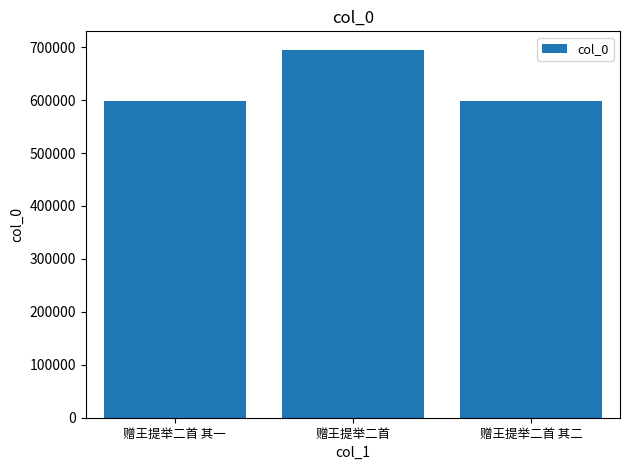

Where is the data nearest to the value 646626?

赠王提举二首 其二